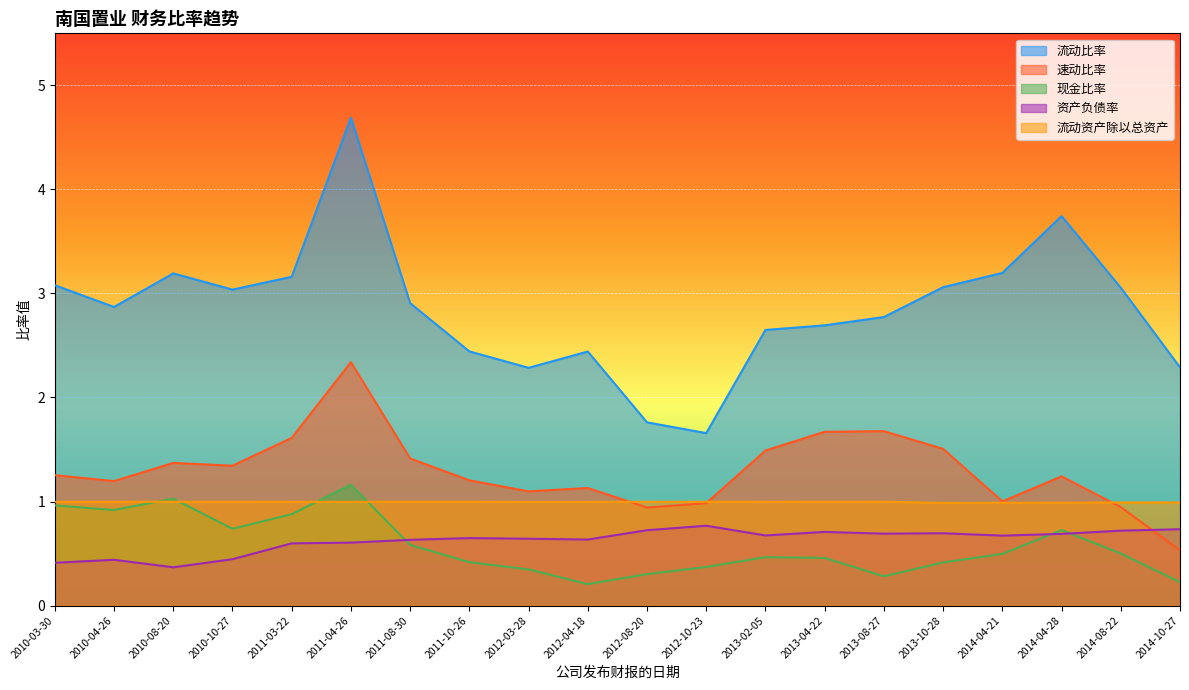

Which category has the highest value across all series?

2011-04-26